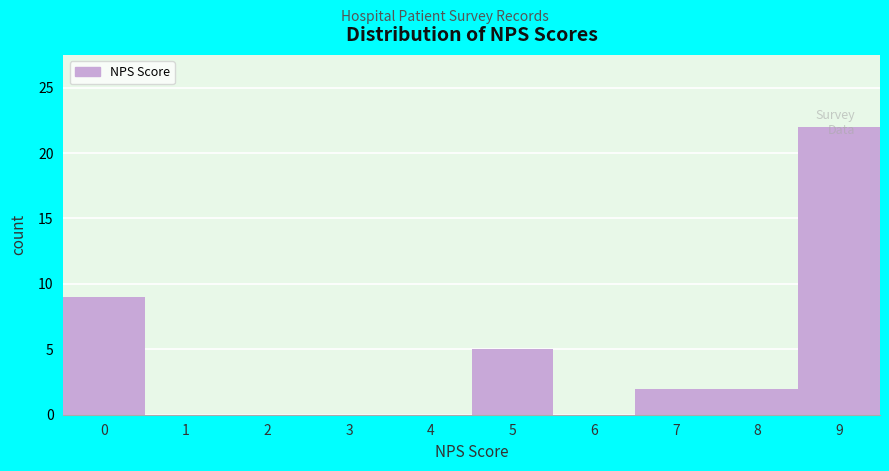

True or false: the data shows 2 at 7.

True